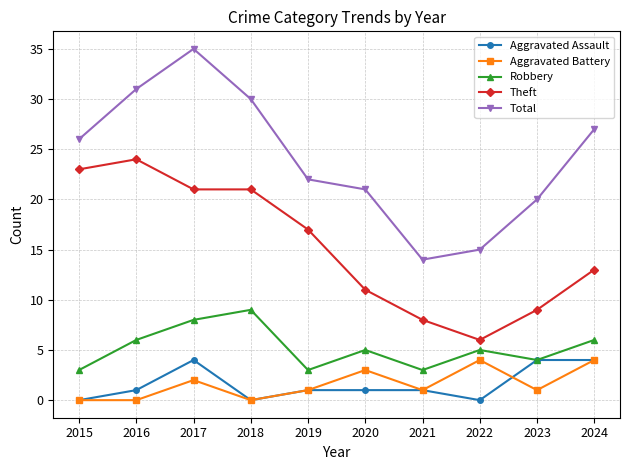

How many data points in Theft are less than 17?

5